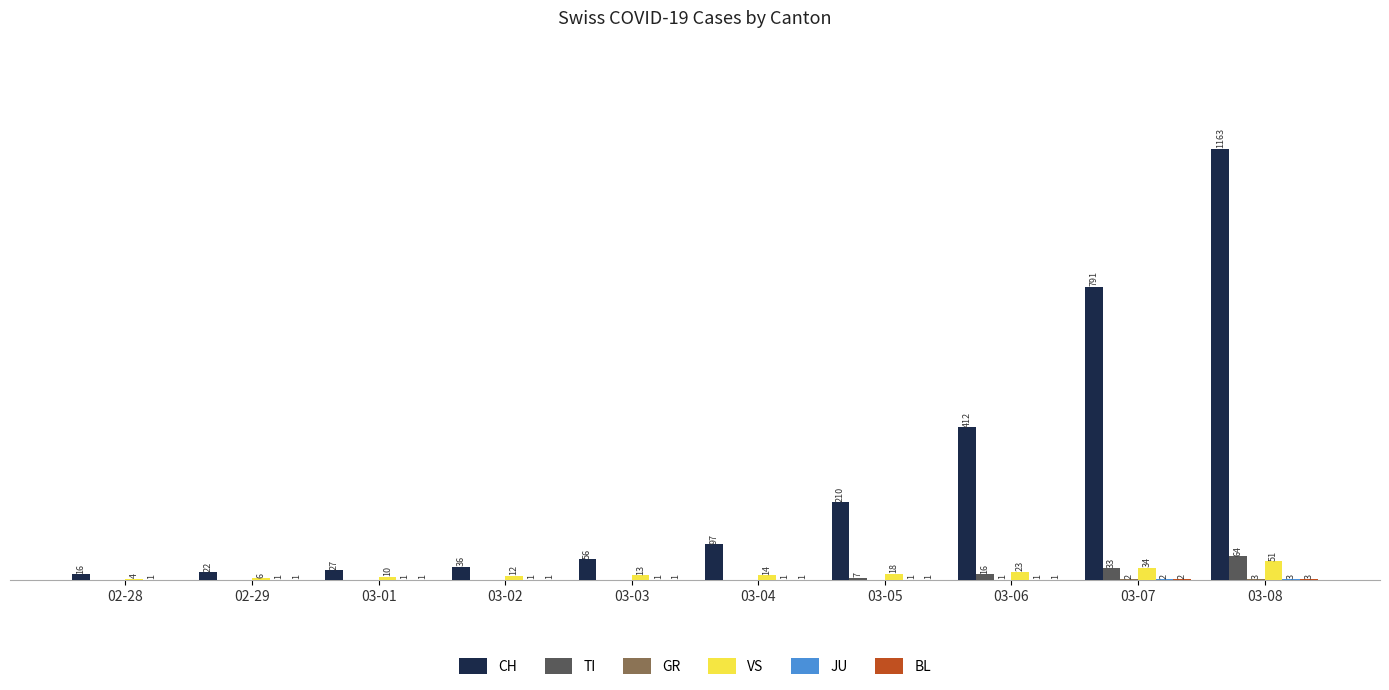

At which label is VS closest to 27?

03-06